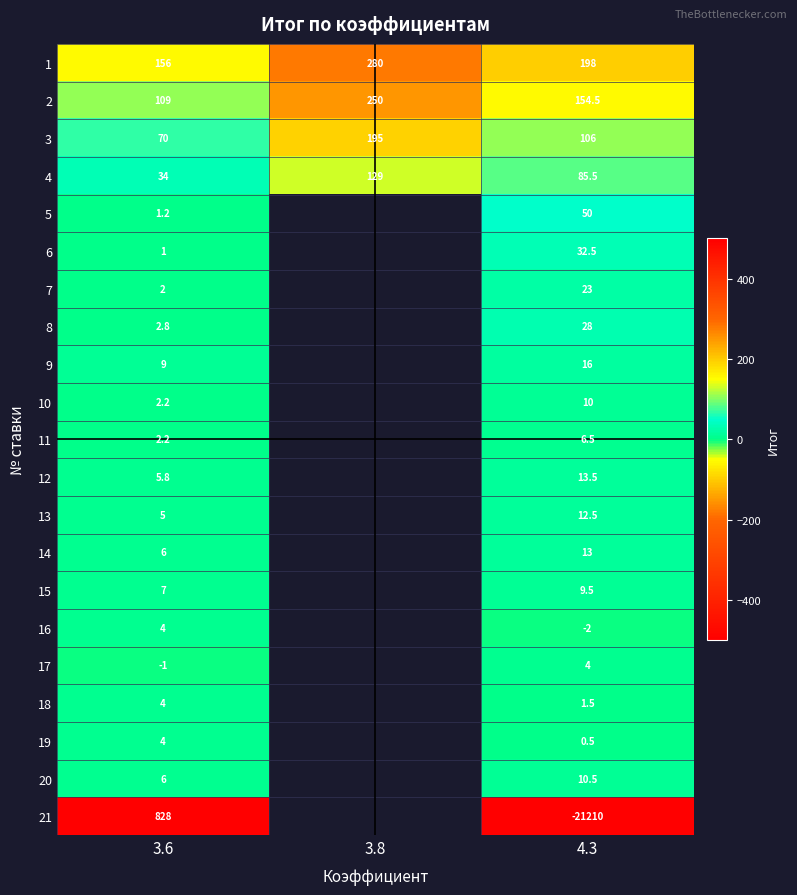

At 4.3, list the series in order from largest to smallest.

1, 2, 3, 4, 5, 6, 8, 7, 9, 12, 14, 13, 20, 10, 15, 11, 17, 18, 19, 16, 21